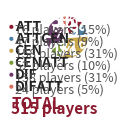

Is there any slice that represents more than half of the pie?

No